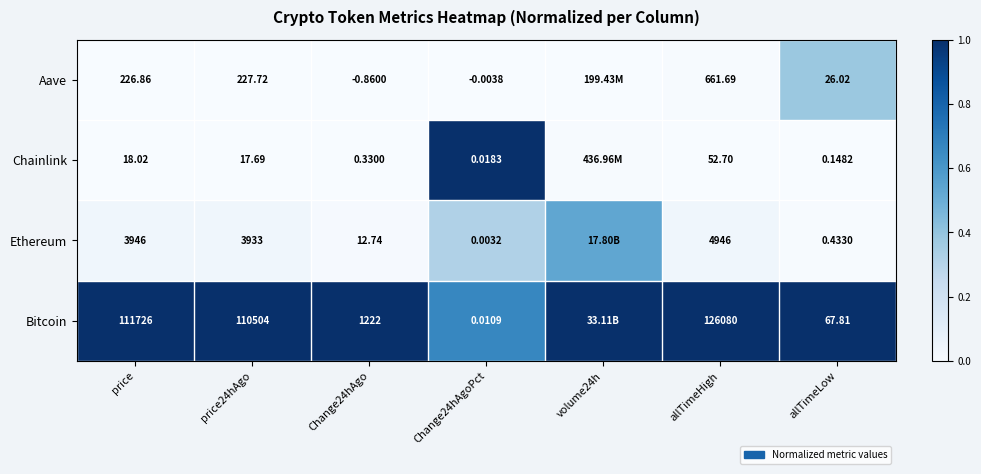

Which series changed the most between price24hAgo and Change24hAgoPct?

Bitcoin